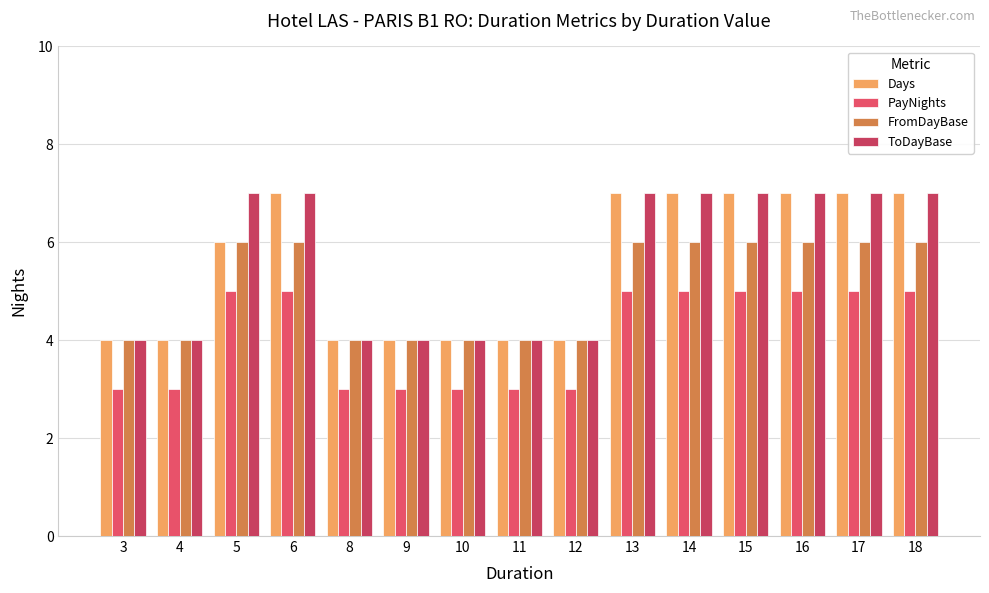

Reading left to right, list all the values displayed in this chart.

Days: 4	4	6	7	4	4	4	4	4	7	7	7	7	7	7
PayNights: 3	3	5	5	3	3	3	3	3	5	5	5	5	5	5
FromDayBase: 4	4	6	6	4	4	4	4	4	6	6	6	6	6	6
ToDayBase: 4	4	7	7	4	4	4	4	4	7	7	7	7	7	7